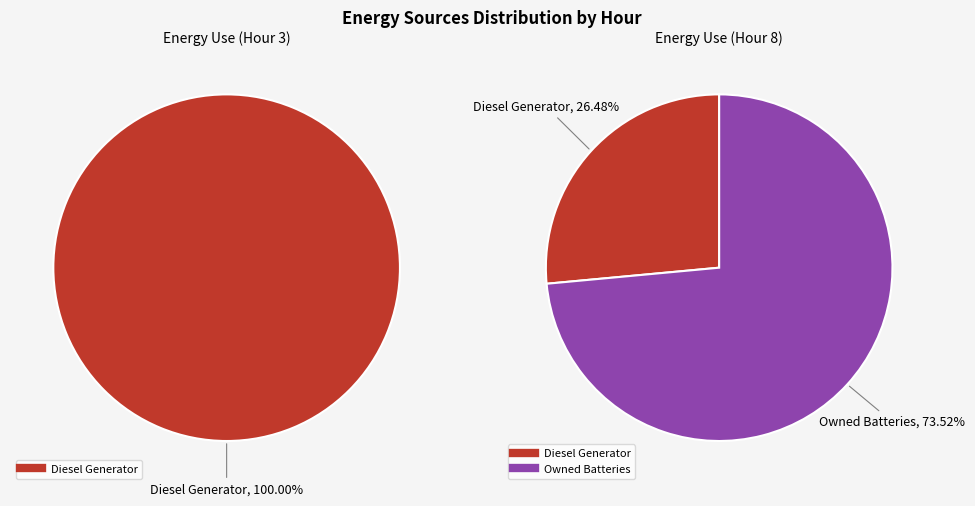

Count the number of slices in the pie.

3